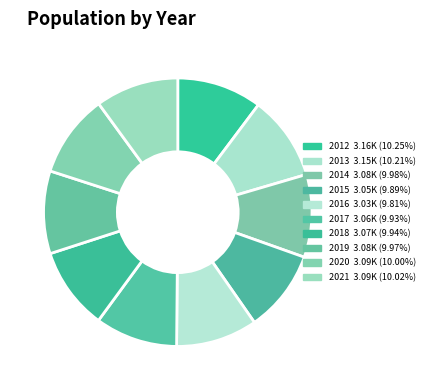

To the nearest percent, what is the average slice percentage?

10%